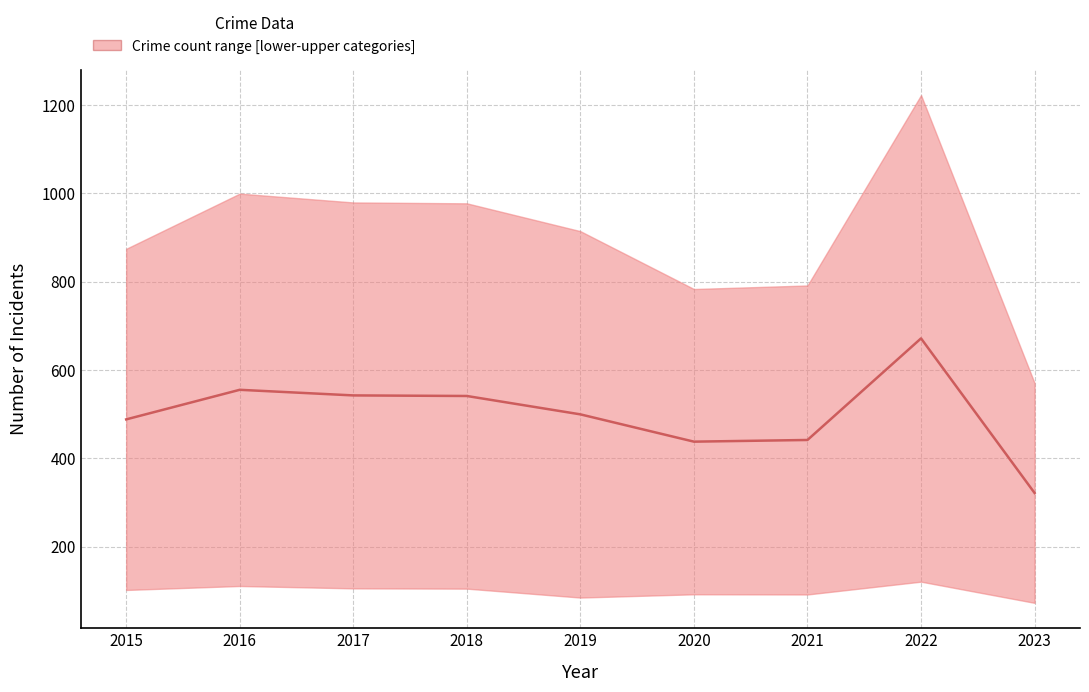

How many interior local peaks (higher than both neighbors) does the data have?

2